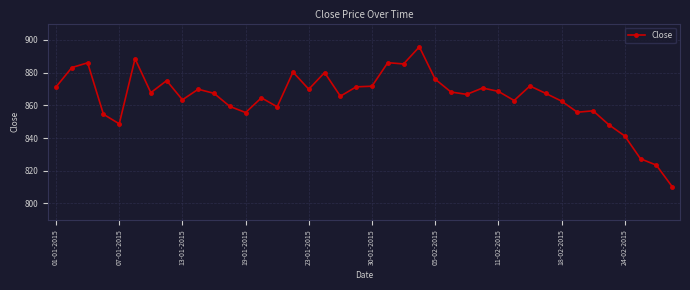

What is the minimum value shown in the chart?

810.4